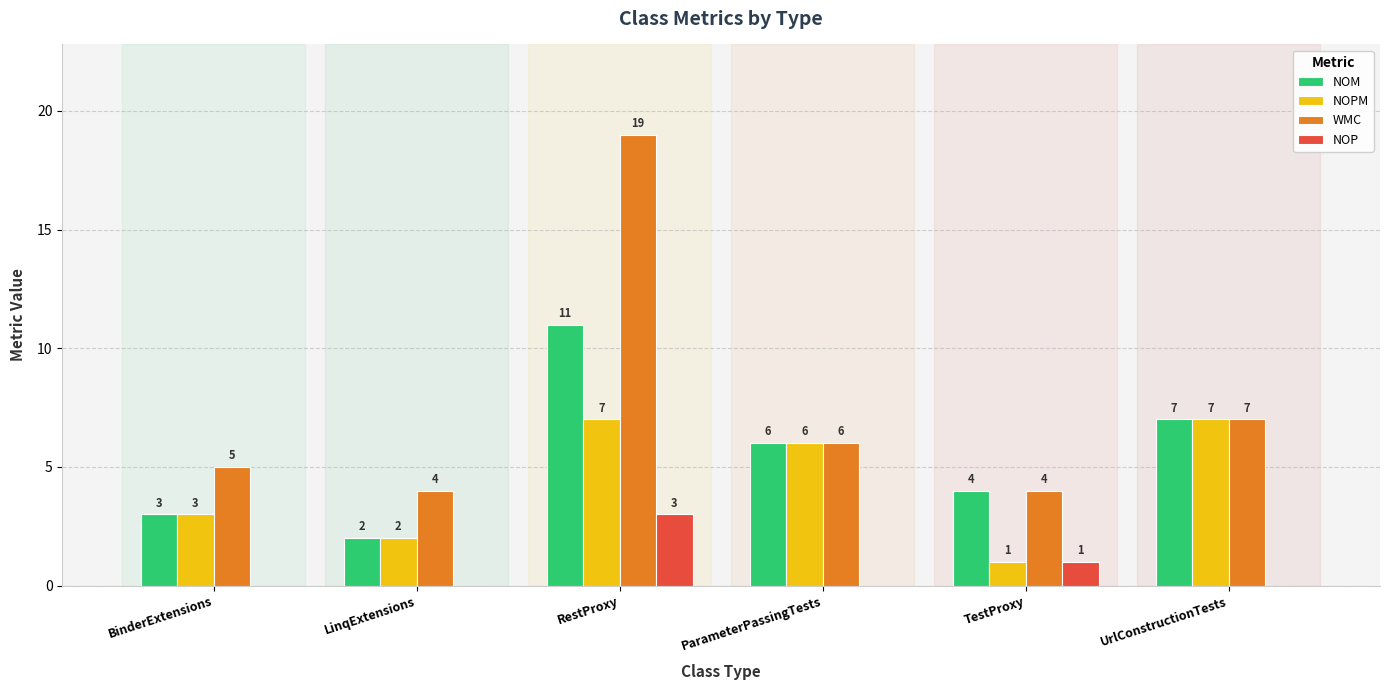

Reading right to left, list all the values displayed in this chart.

NOM: 7	4	6	11	2	3
NOPM: 7	1	6	7	2	3
WMC: 7	4	6	19	4	5
NOP: 0	1	0	3	0	0